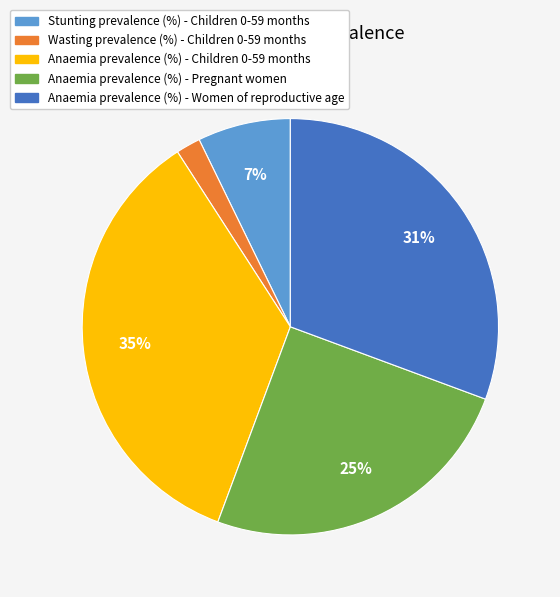

Combined, do Wasting prevalence (%) - Children 0-59 months and Anaemia prevalence (%) - Women of reproductive age account for over 50%?

No